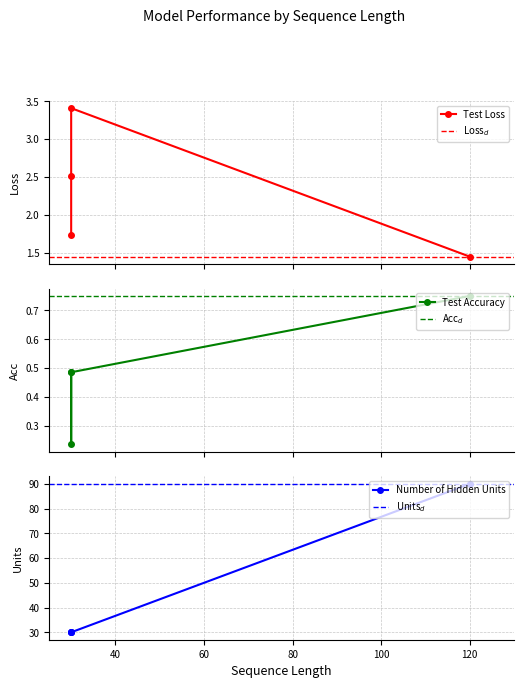

In Test Loss, how many points are higher than both neighbors (excluding endpoints)?

1